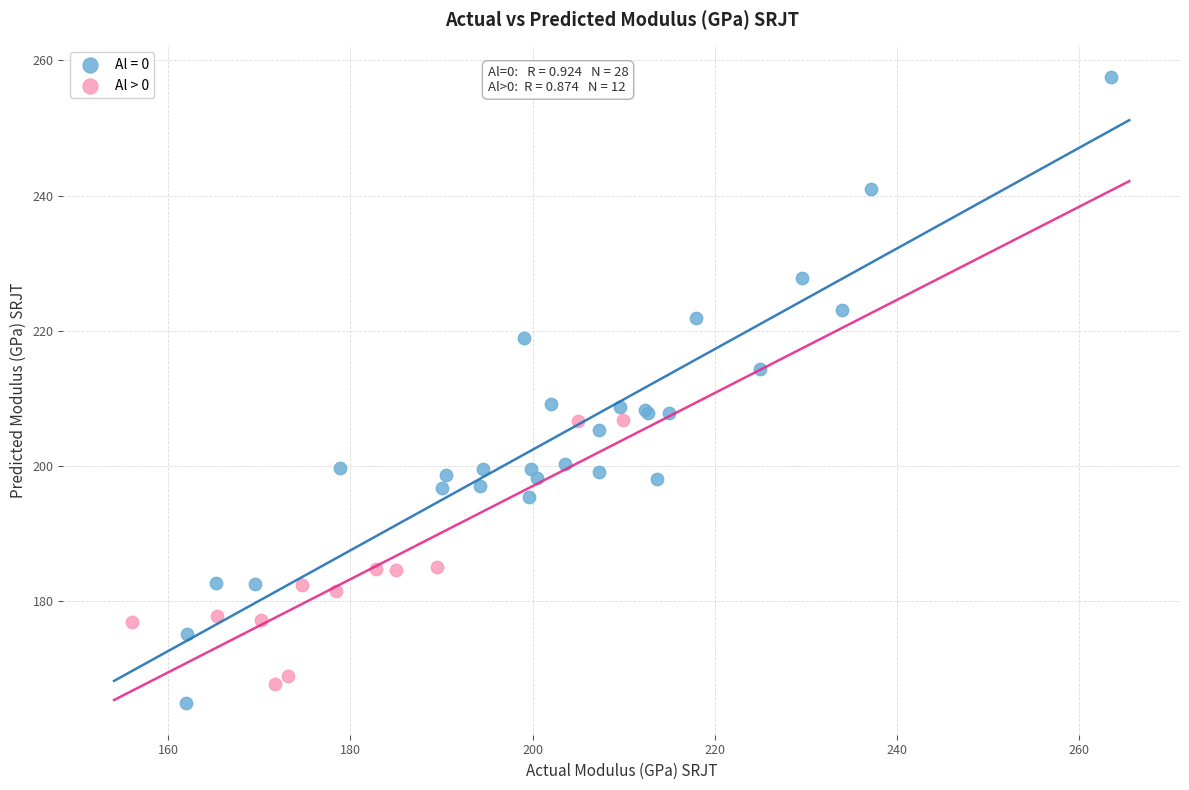

Which series has the largest Y range (max minus min)?

Al = 0